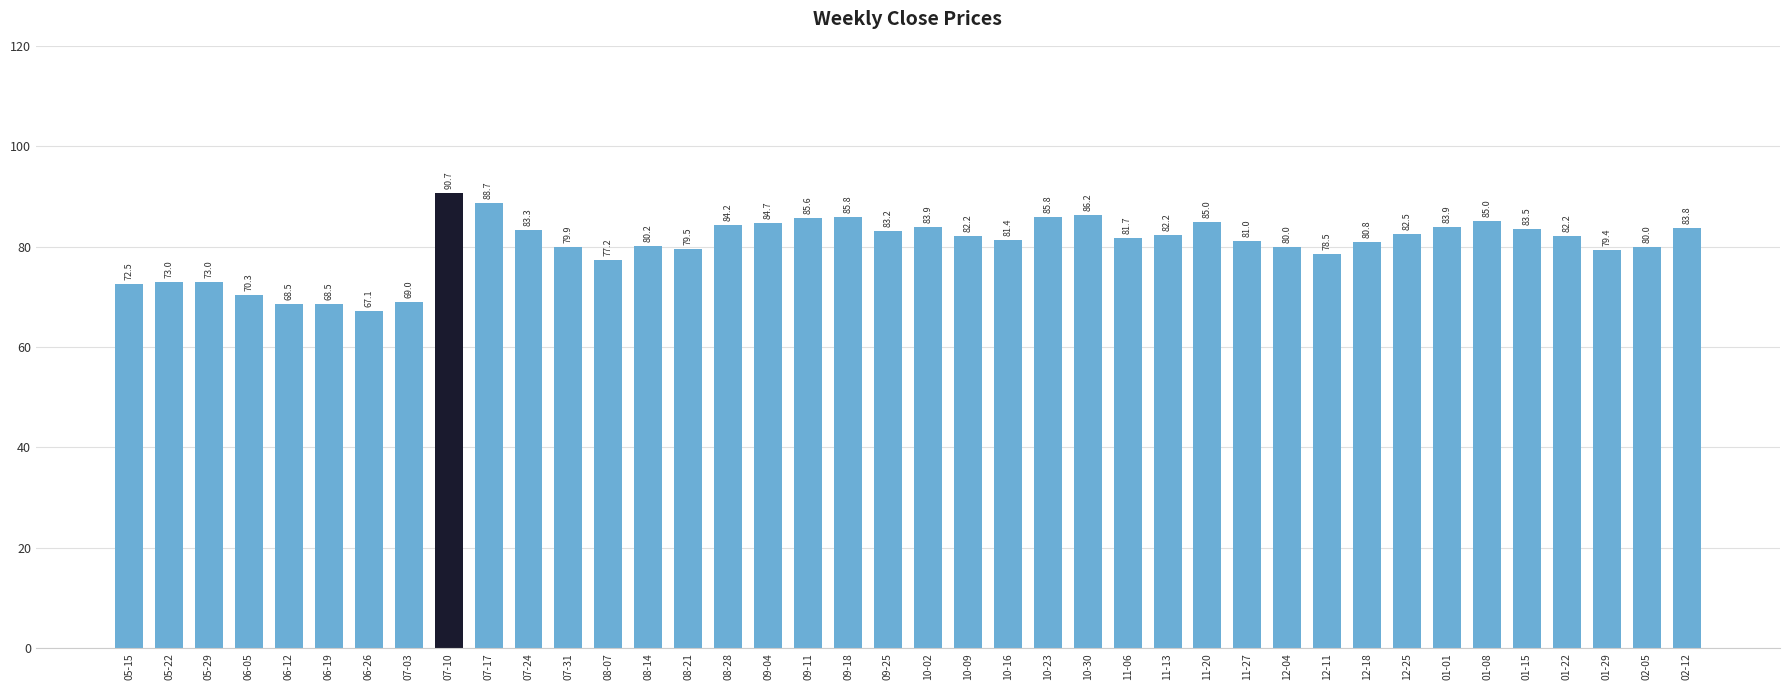

True or false: the data shows 68.5 at 06-12.

True